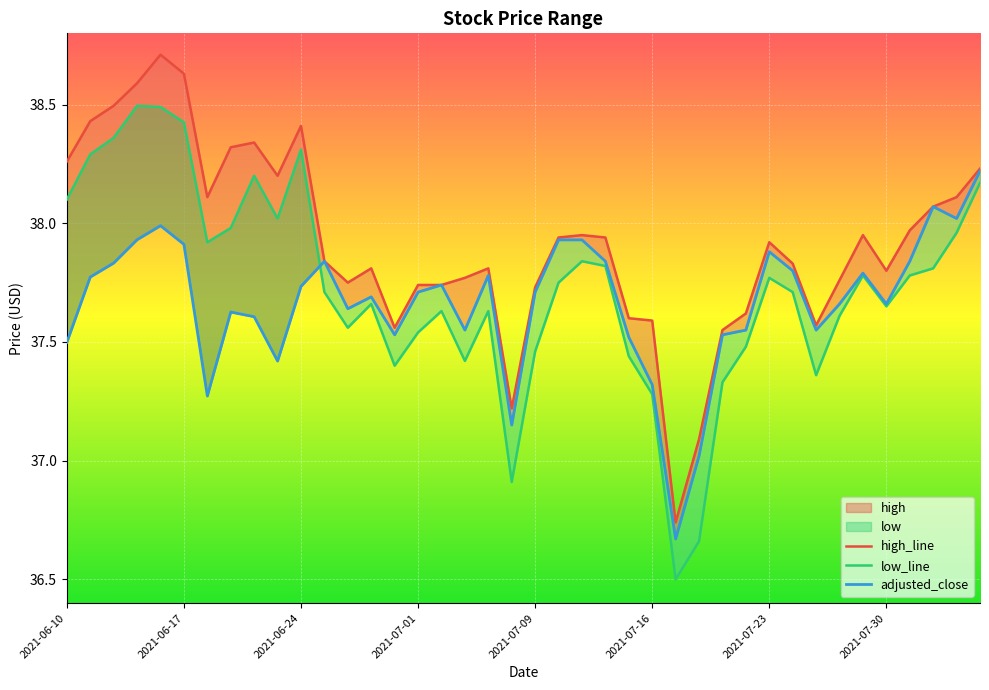

True or false: adjusted_close and high intersect in this chart.

False